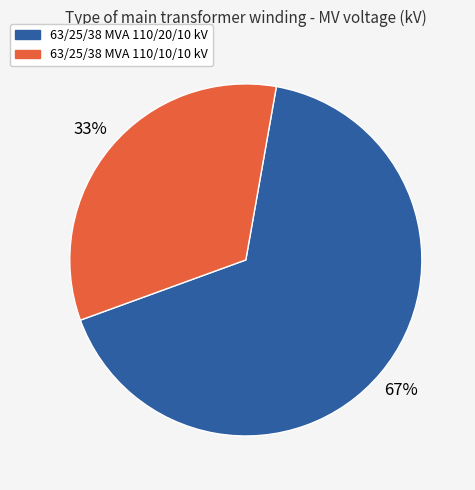

Is it true that 63/25/38 MVA 110/10/10 kV is 19% of the pie?

False